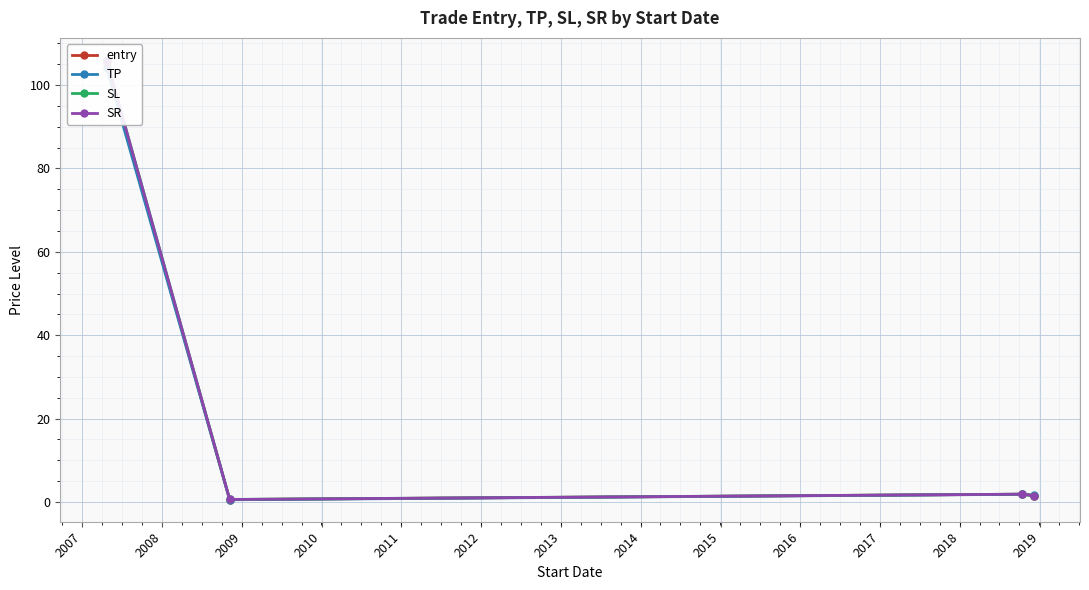

Between 2008 and 2009, which series saw the biggest shift?

SL